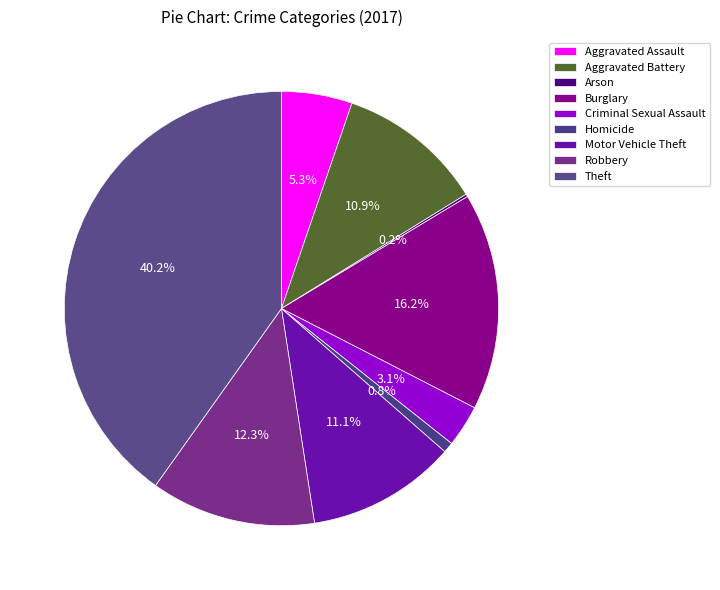

Does Robbery account for over 50% of the chart?

No